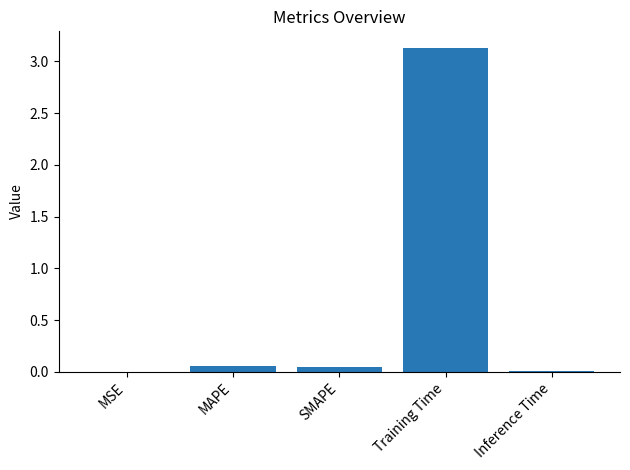

Does the chart contain stacked bars?

No